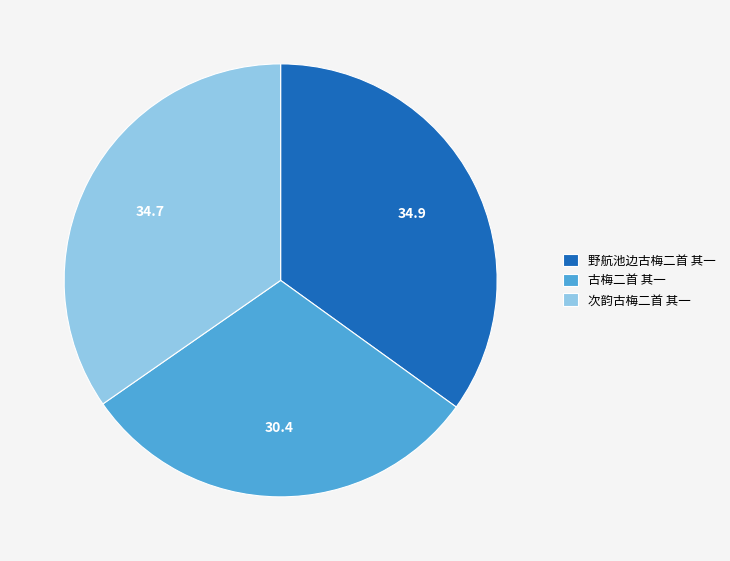

Is it true that 古梅二首 其一 is 30% of the pie?

True